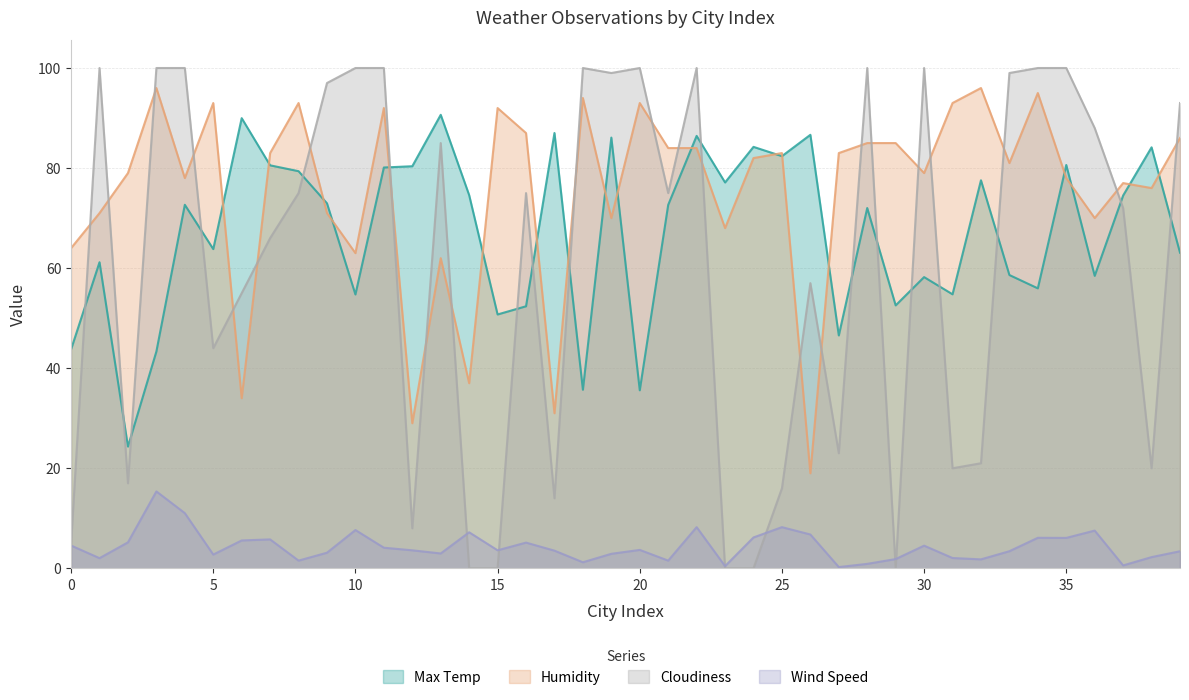

Is the value of Cloudiness at 7 greater than the value of Humidity at 35?

No